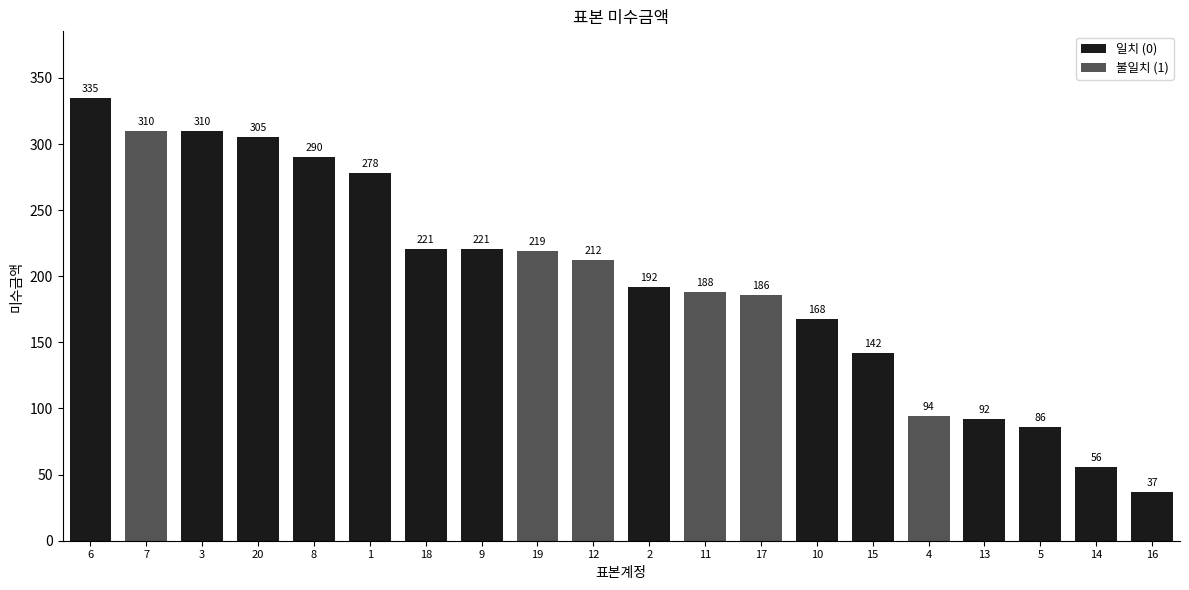

What is the maximum value shown in the chart?

335